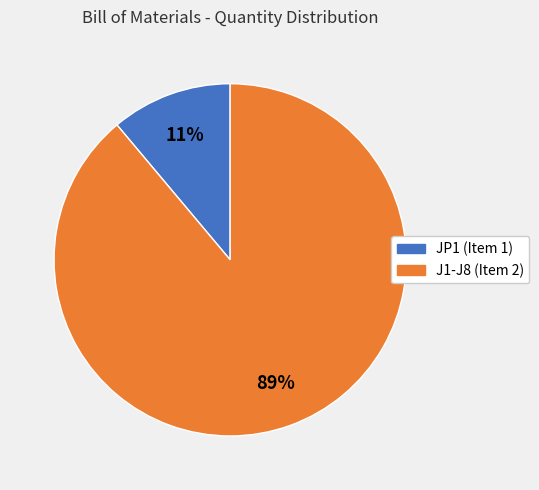

Rank the categories by value from highest to lowest.

J1-J8 (Item 2), JP1 (Item 1)